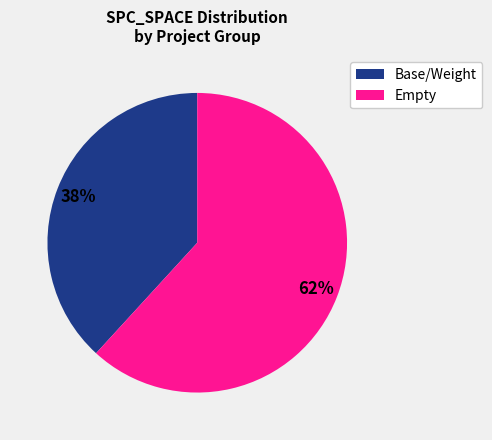

Does any single category account for the majority?

Yes